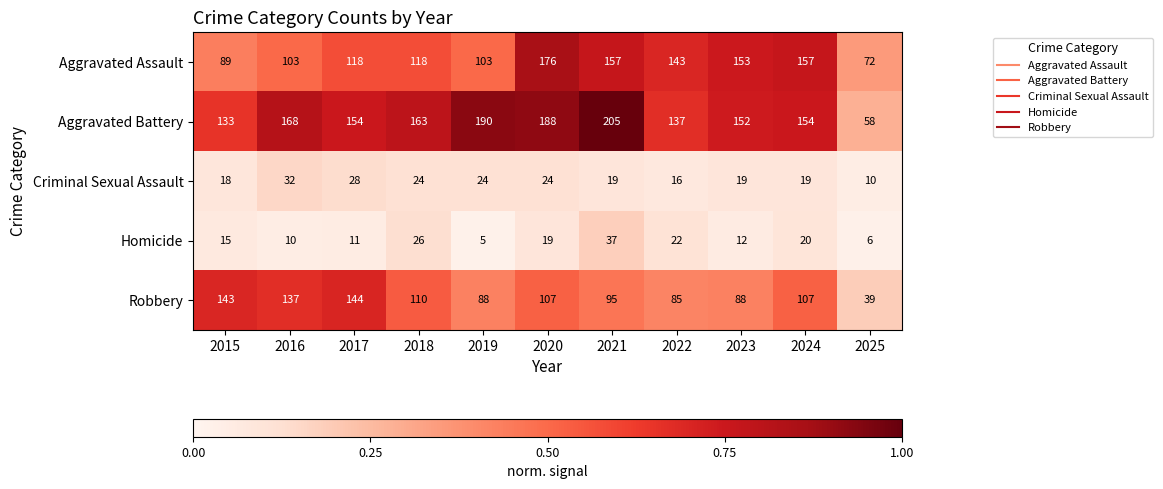

At which category does the chart reach its minimum across all series?

2019